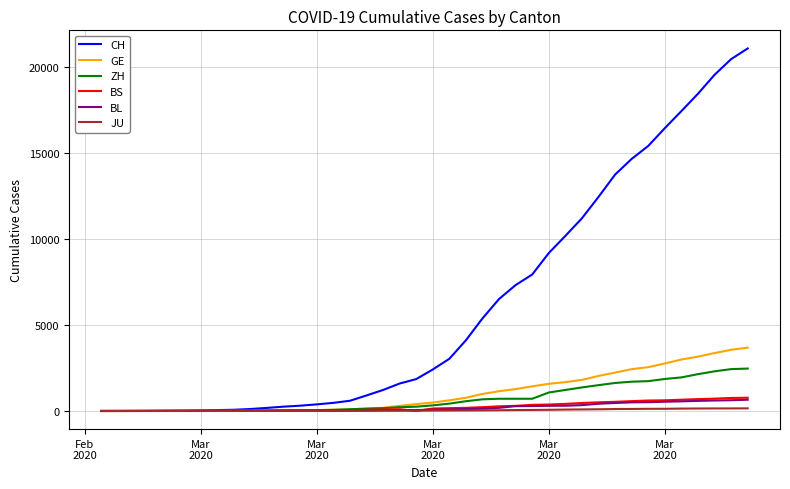

Which series has the widest spread of values?

CH